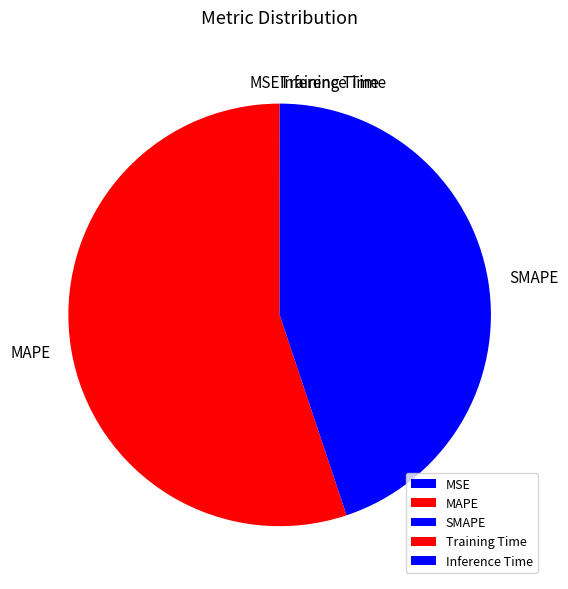

Which category has the biggest portion of the pie?

MAPE